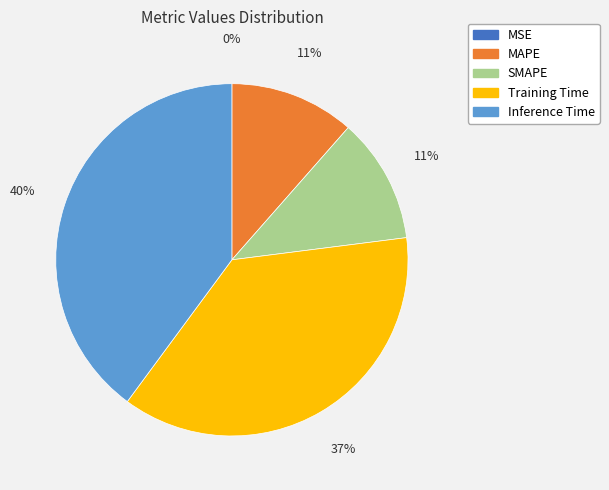

Is it true that SMAPE is 4% of the pie?

False